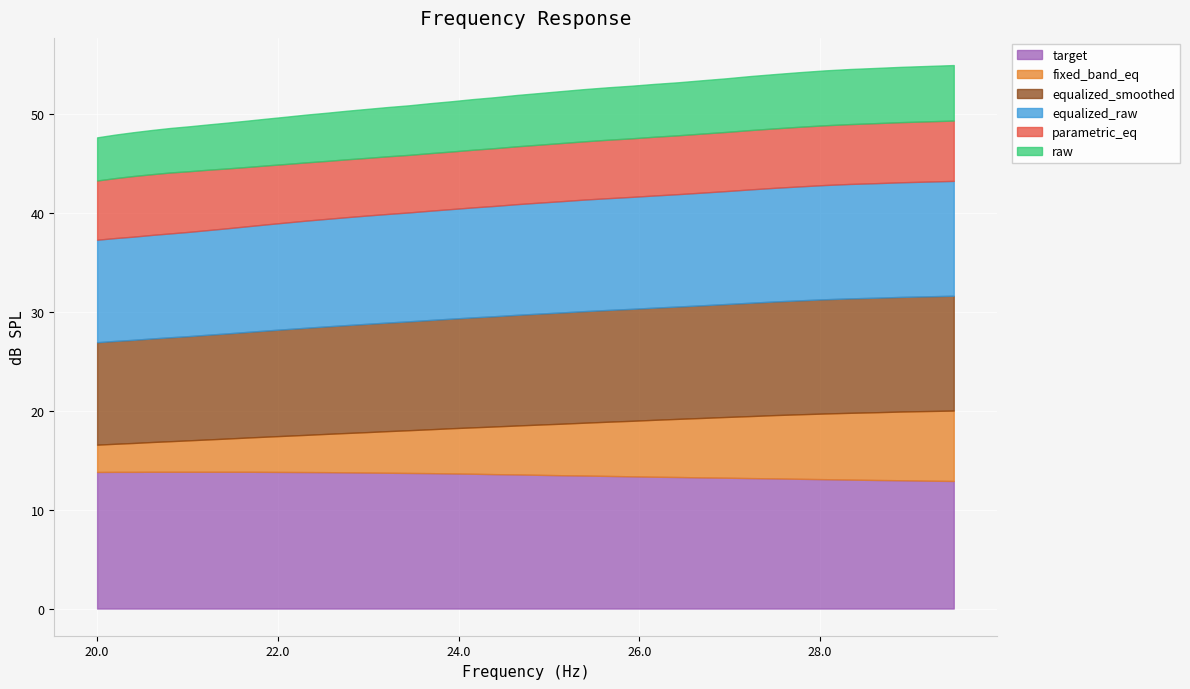

What is the sum of all parametric_eq values?

238.7